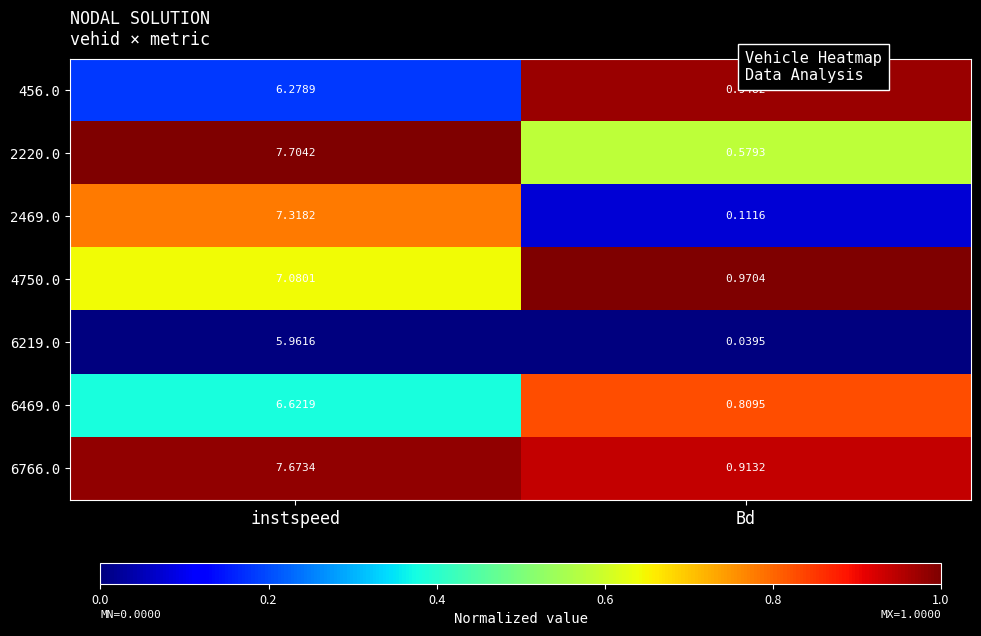

At which category is the sum across all series the highest?

instspeed